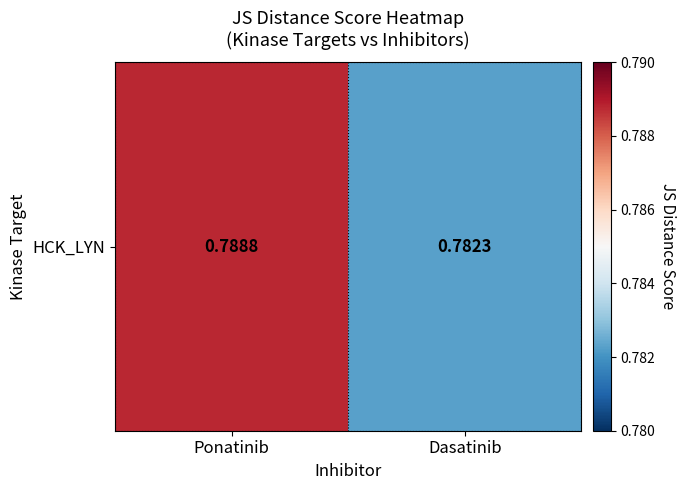

Reading right to left, list all the values displayed in this chart.

0.8	0.8